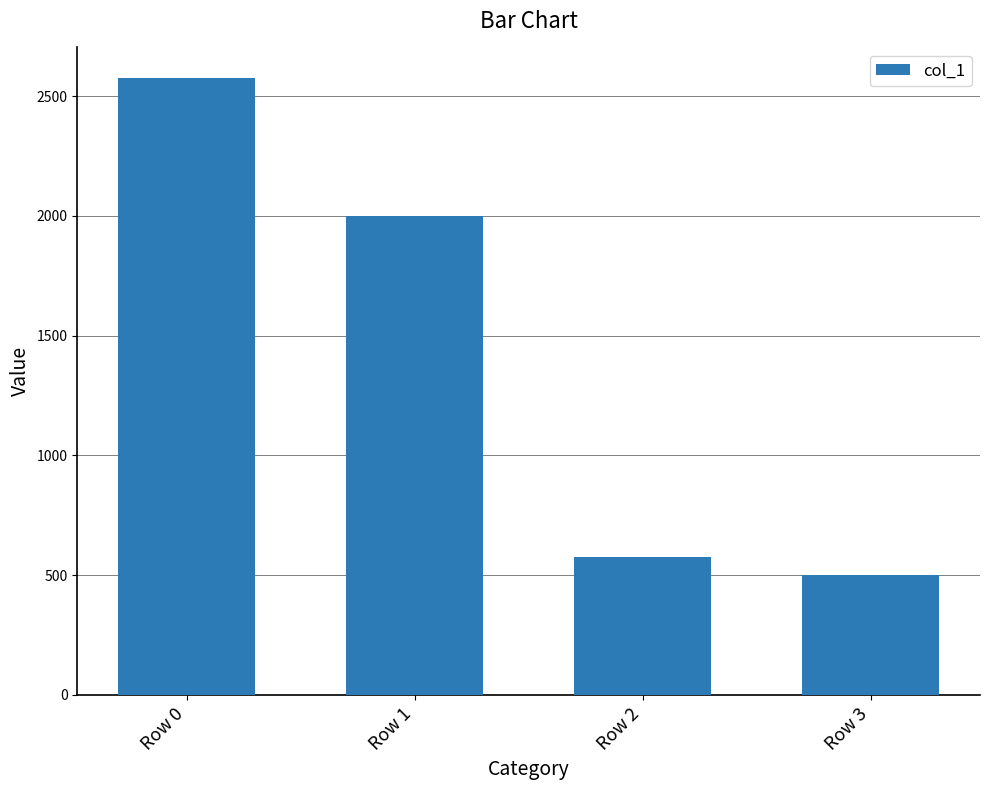

Approximately how many times larger is the value at Row 1 compared to Row 3?

4.0